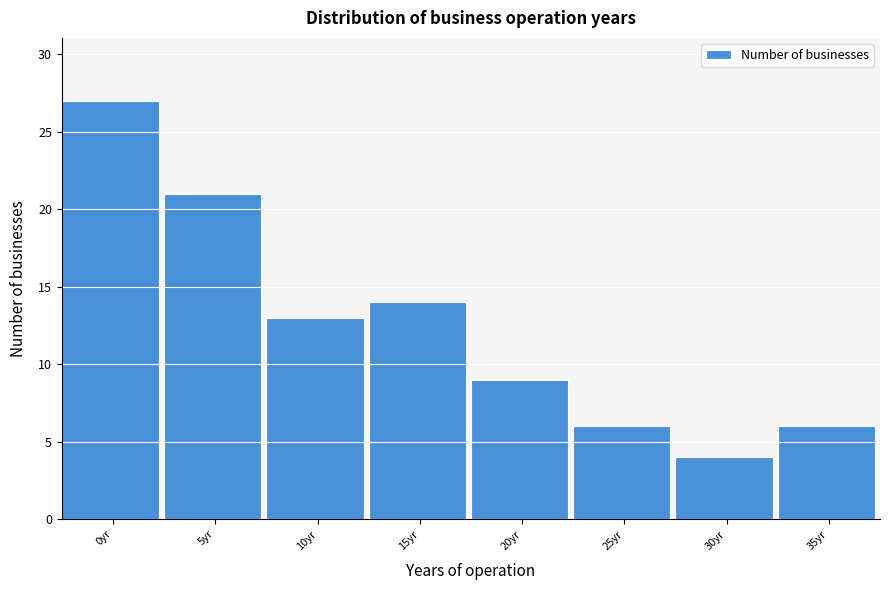

Reading left to right, what are all the values shown in this chart?

0yr=27	5yr=21	10yr=13	15yr=14	20yr=9	25yr=6	30yr=4	35yr=6